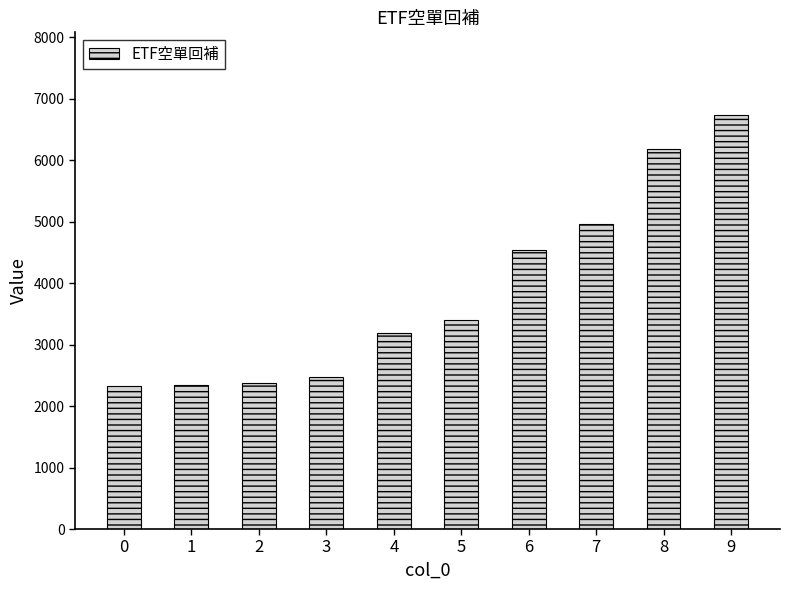

How many distinct data groups are displayed?

1